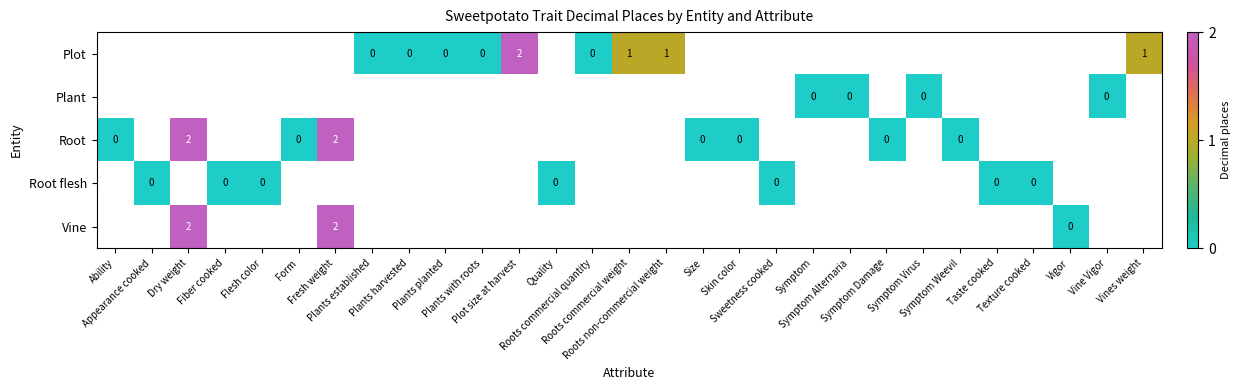

The value of Vine at Vigor is 0.0. True or false?

True